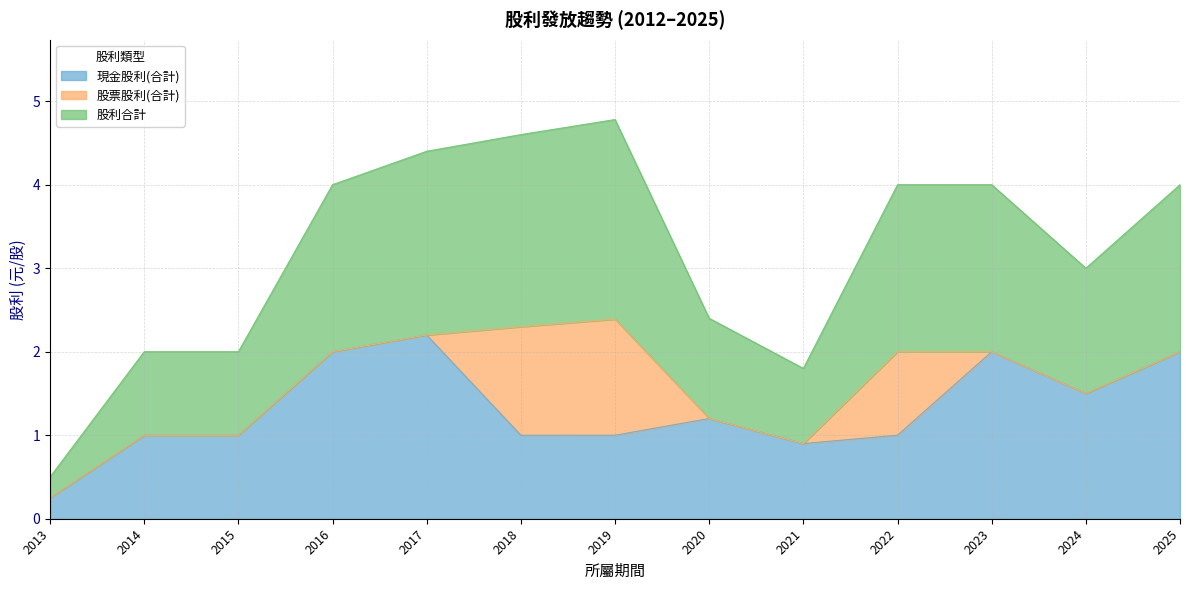

At which label does 股利合計 reach its minimum?

2013